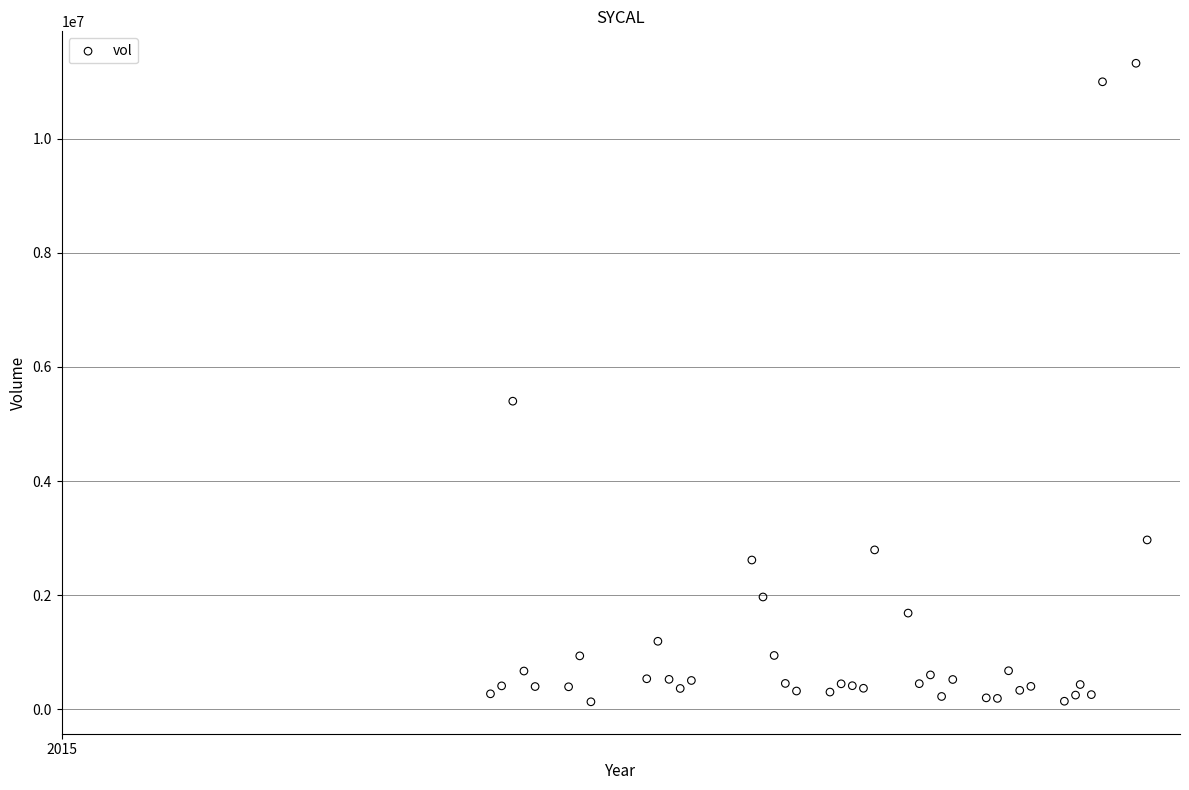

What Y value in the scatter plot is closest to 5727200?

5400100